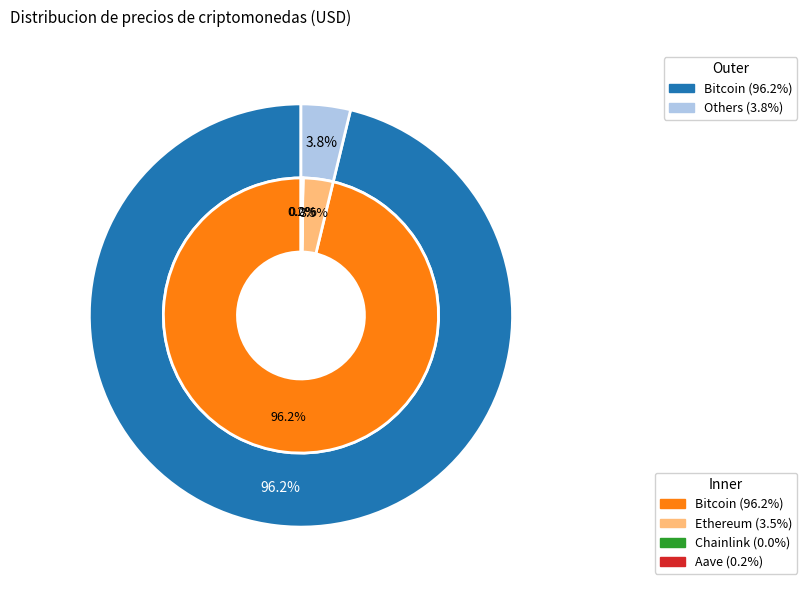

True or false: Chainlink accounts for 1% of the total.

False